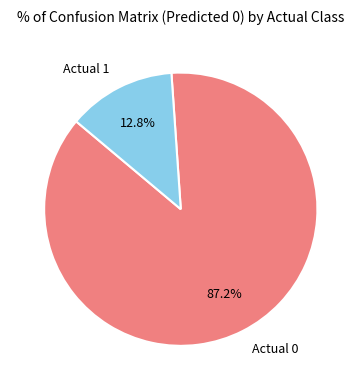

Which category accounts for the majority?

Actual 0